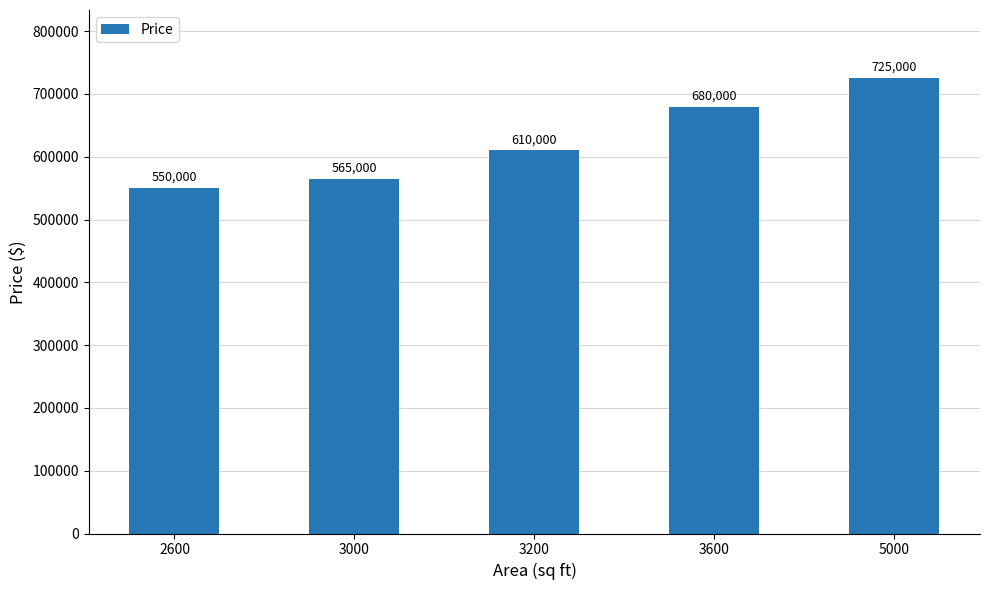

What is the greatest value displayed?

725000